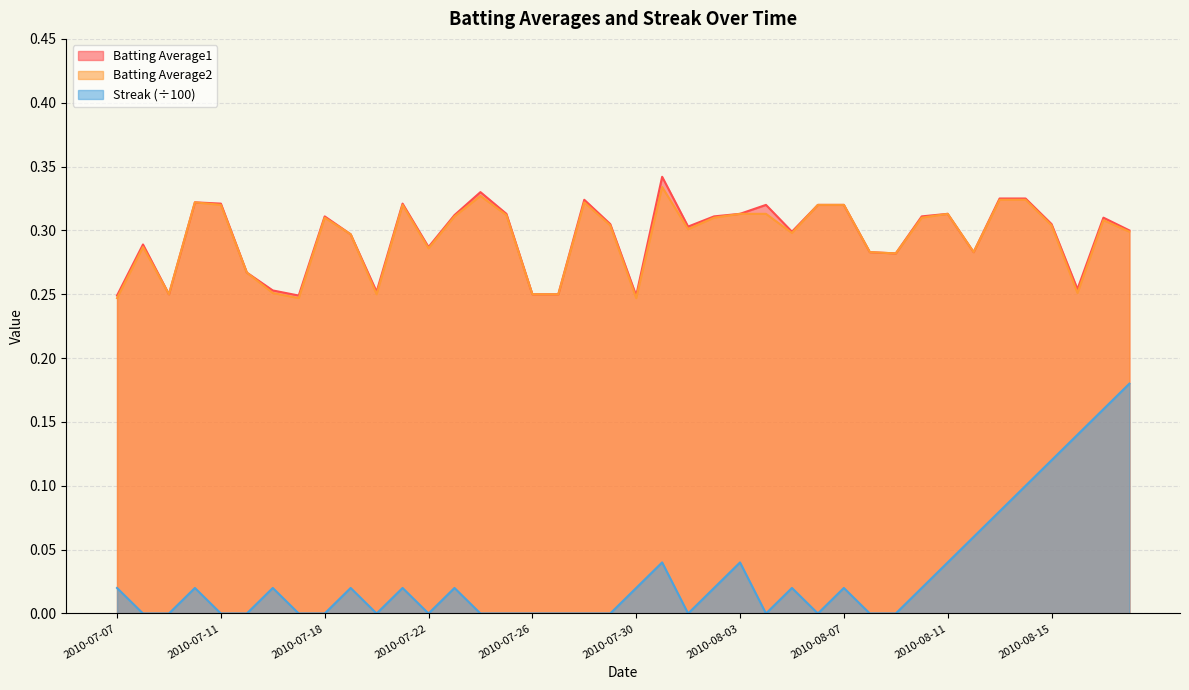

List the series in order of their peak value, lowest first.

Streak, Batting Average2, Batting Average1